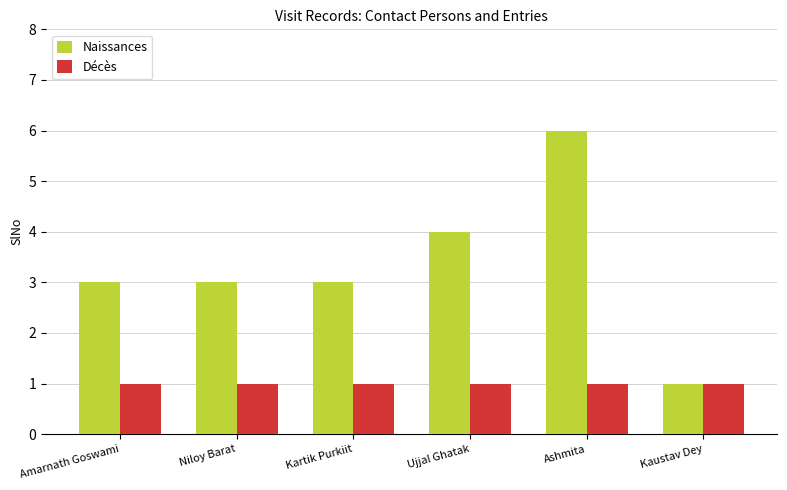

What is the sum of the Décès values at Ujjal Ghatak and Kaustav Dey?

2